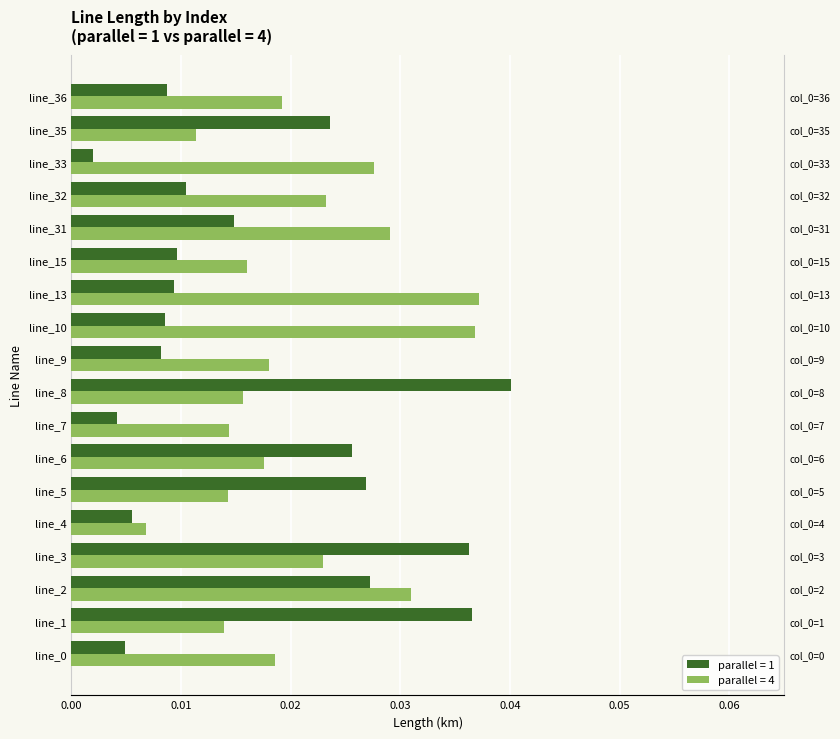

The value at line_32 is 0.0. True or false?

False